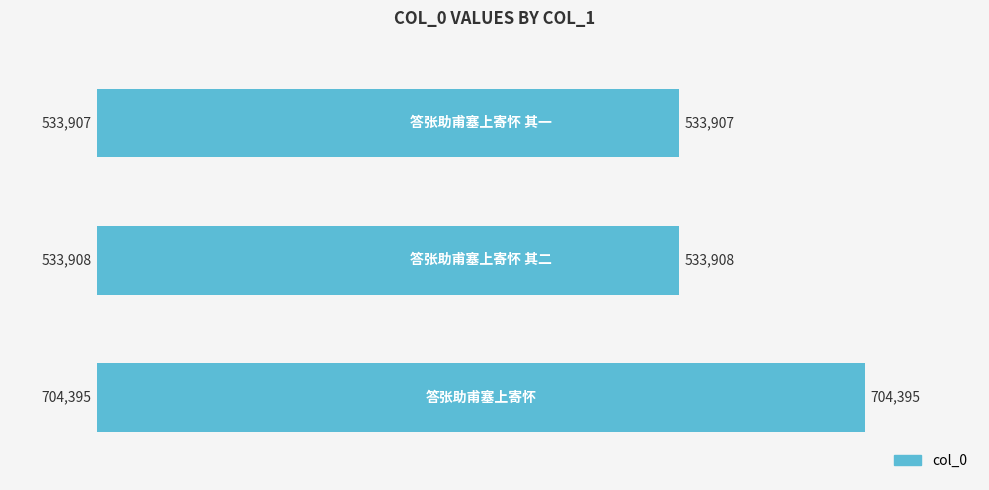

What is the value of the 2nd bar from the top?

533908